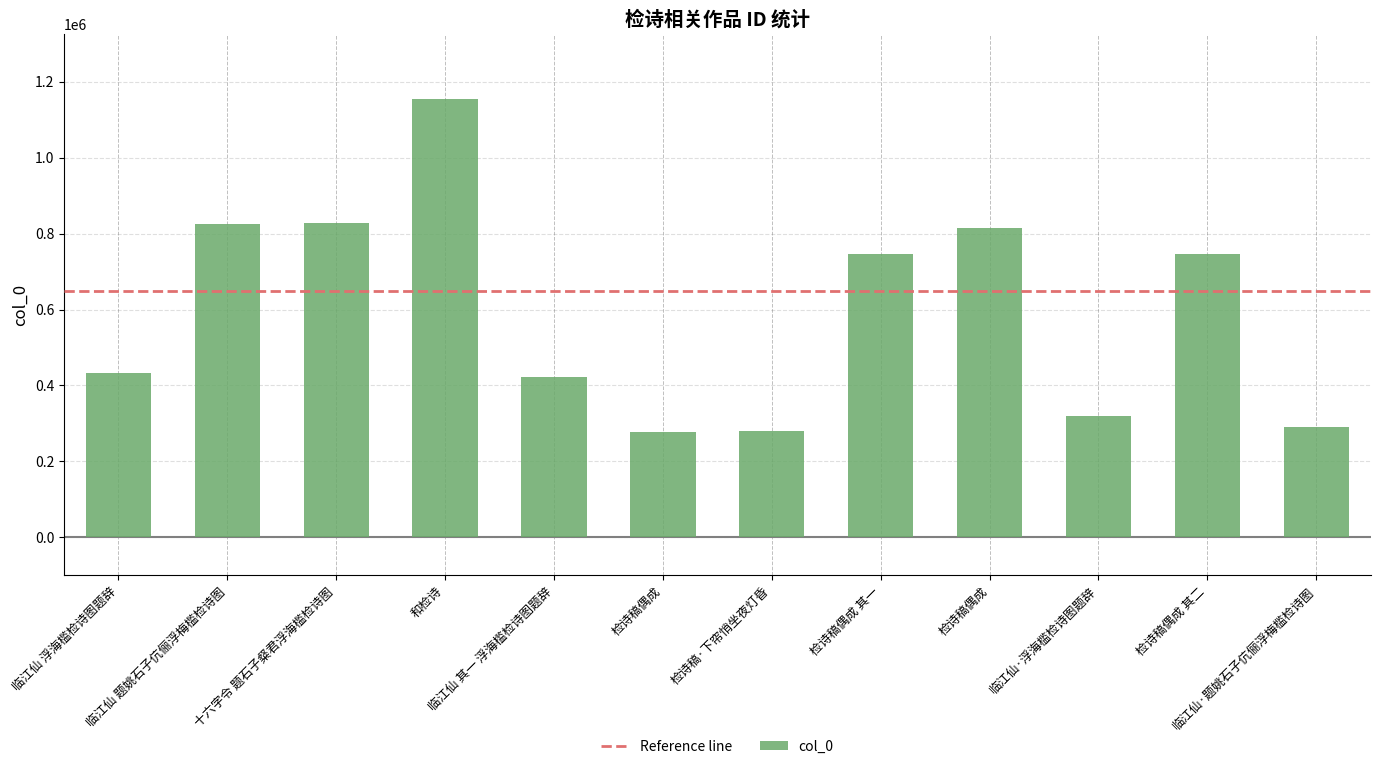

What is the smallest value displayed?

278028